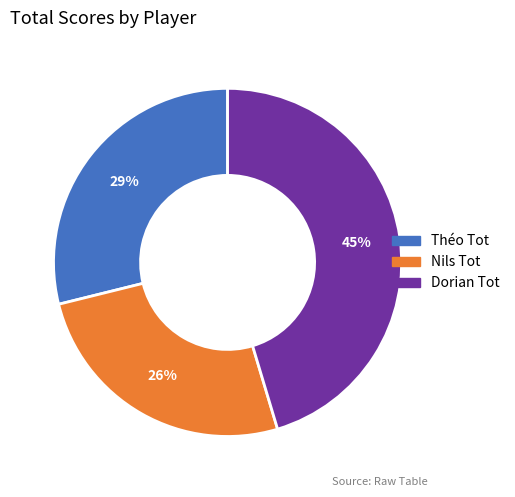

Which slice is the largest?

Dorian Tot